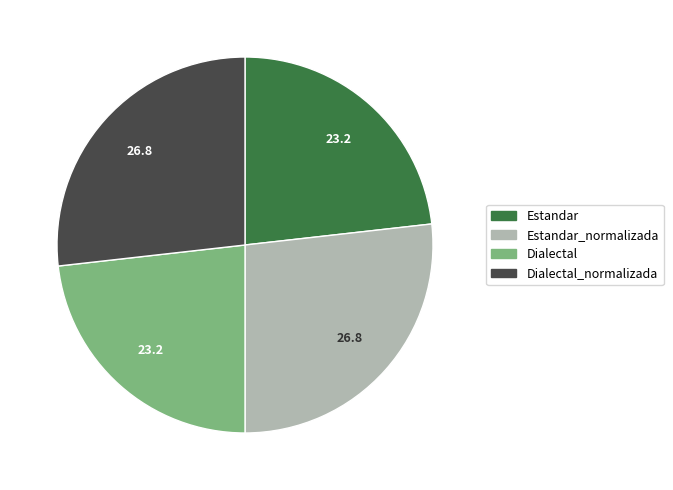

Is there any slice that represents more than half of the pie?

No